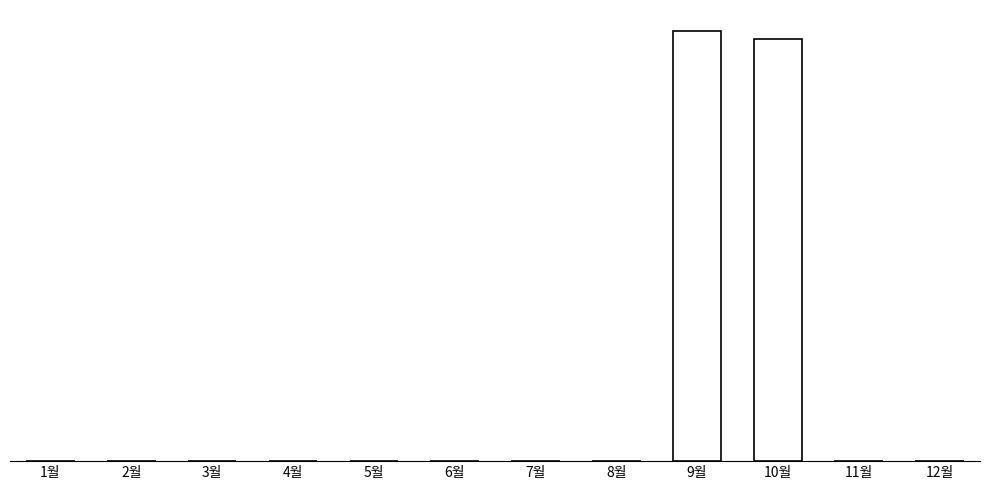

Are the bars horizontal?

No